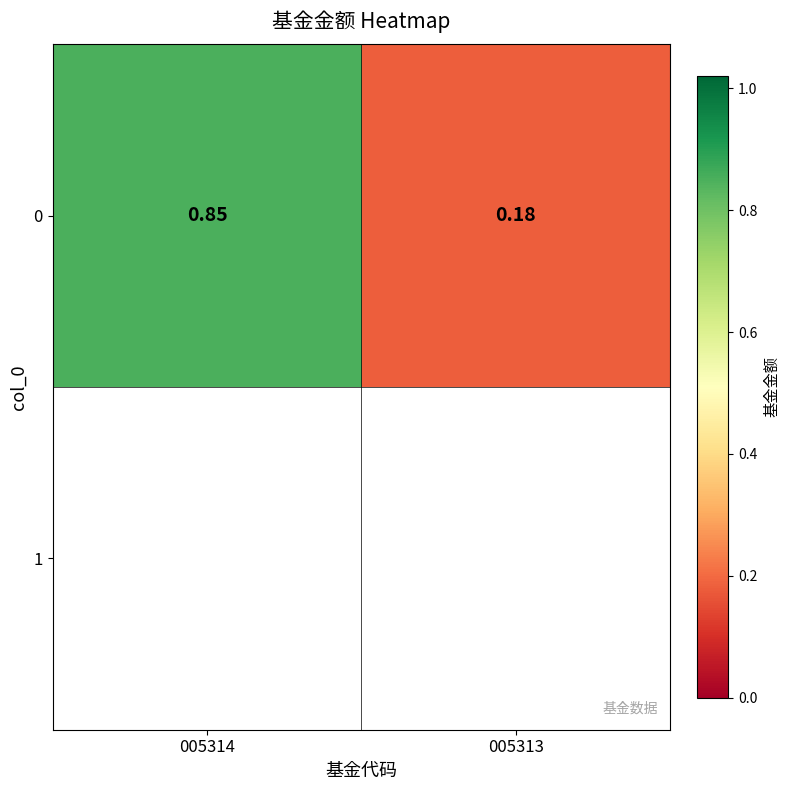

The value at 005314 is 1.5. True or false?

False